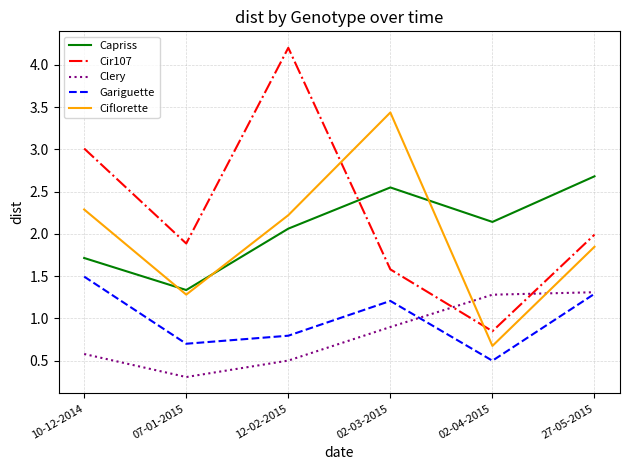

Is this an area chart (filled region under the line)?

No